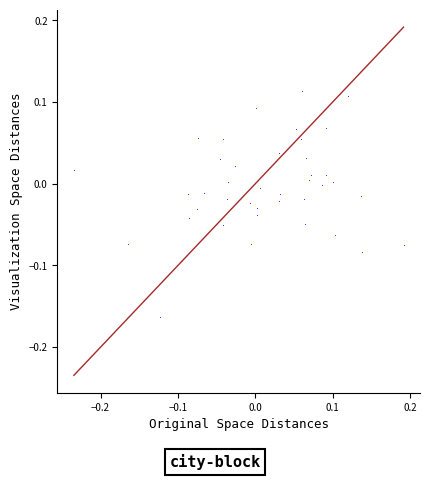

What is the range of Y values (max minus min)?

0.3